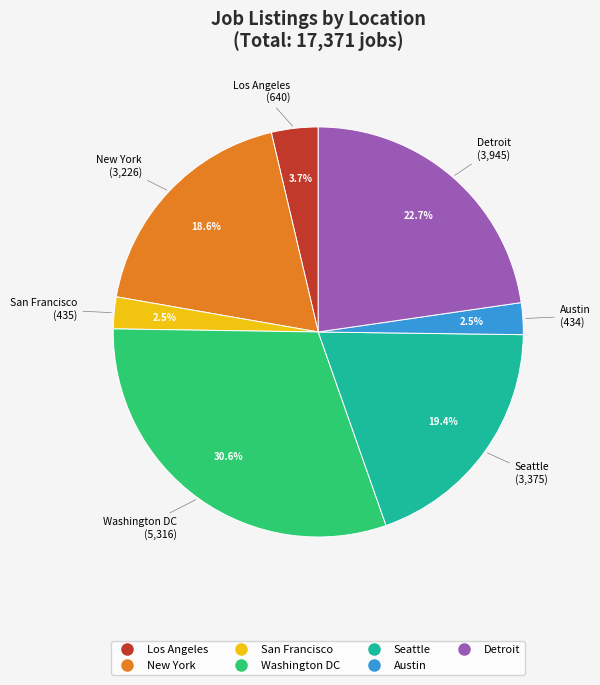

To the nearest percent, what is the difference between the Seattle and Austin slice percentages?

17%